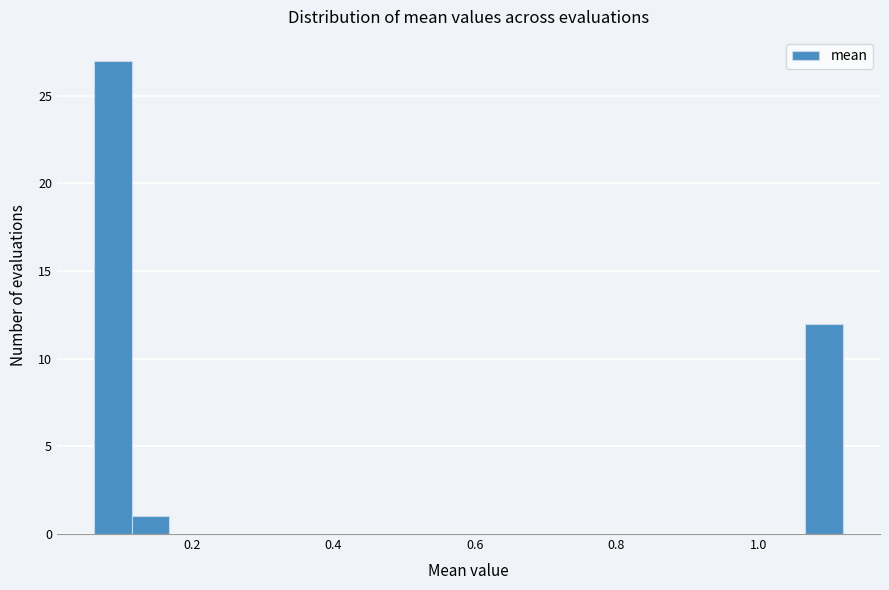

Read against the x-axis, roughly where is the centre of the tallest bar?

0.08